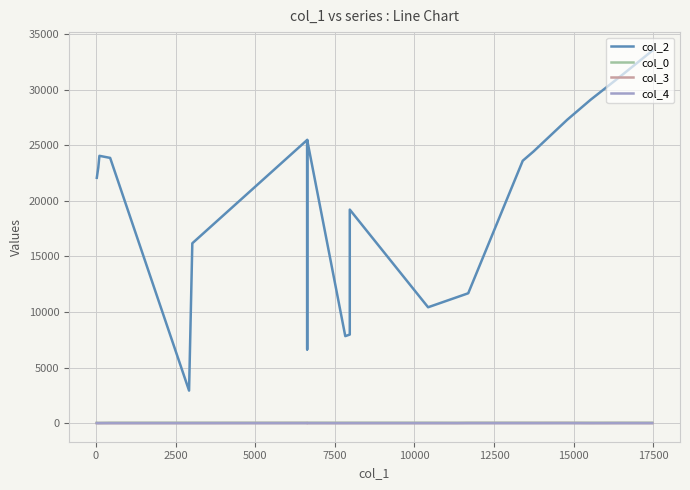

How many lines are shown in the chart?

4